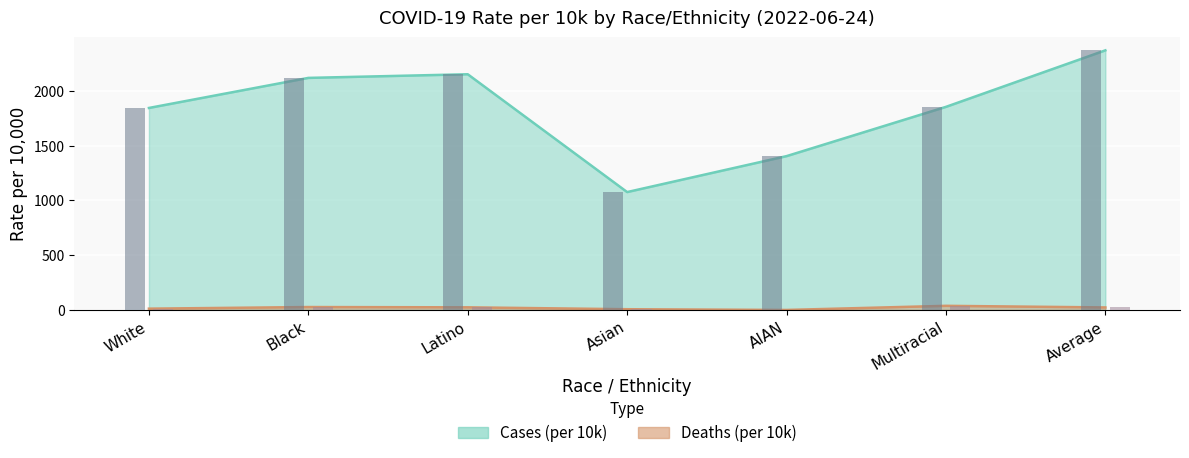

How many bars are there in each group?

2